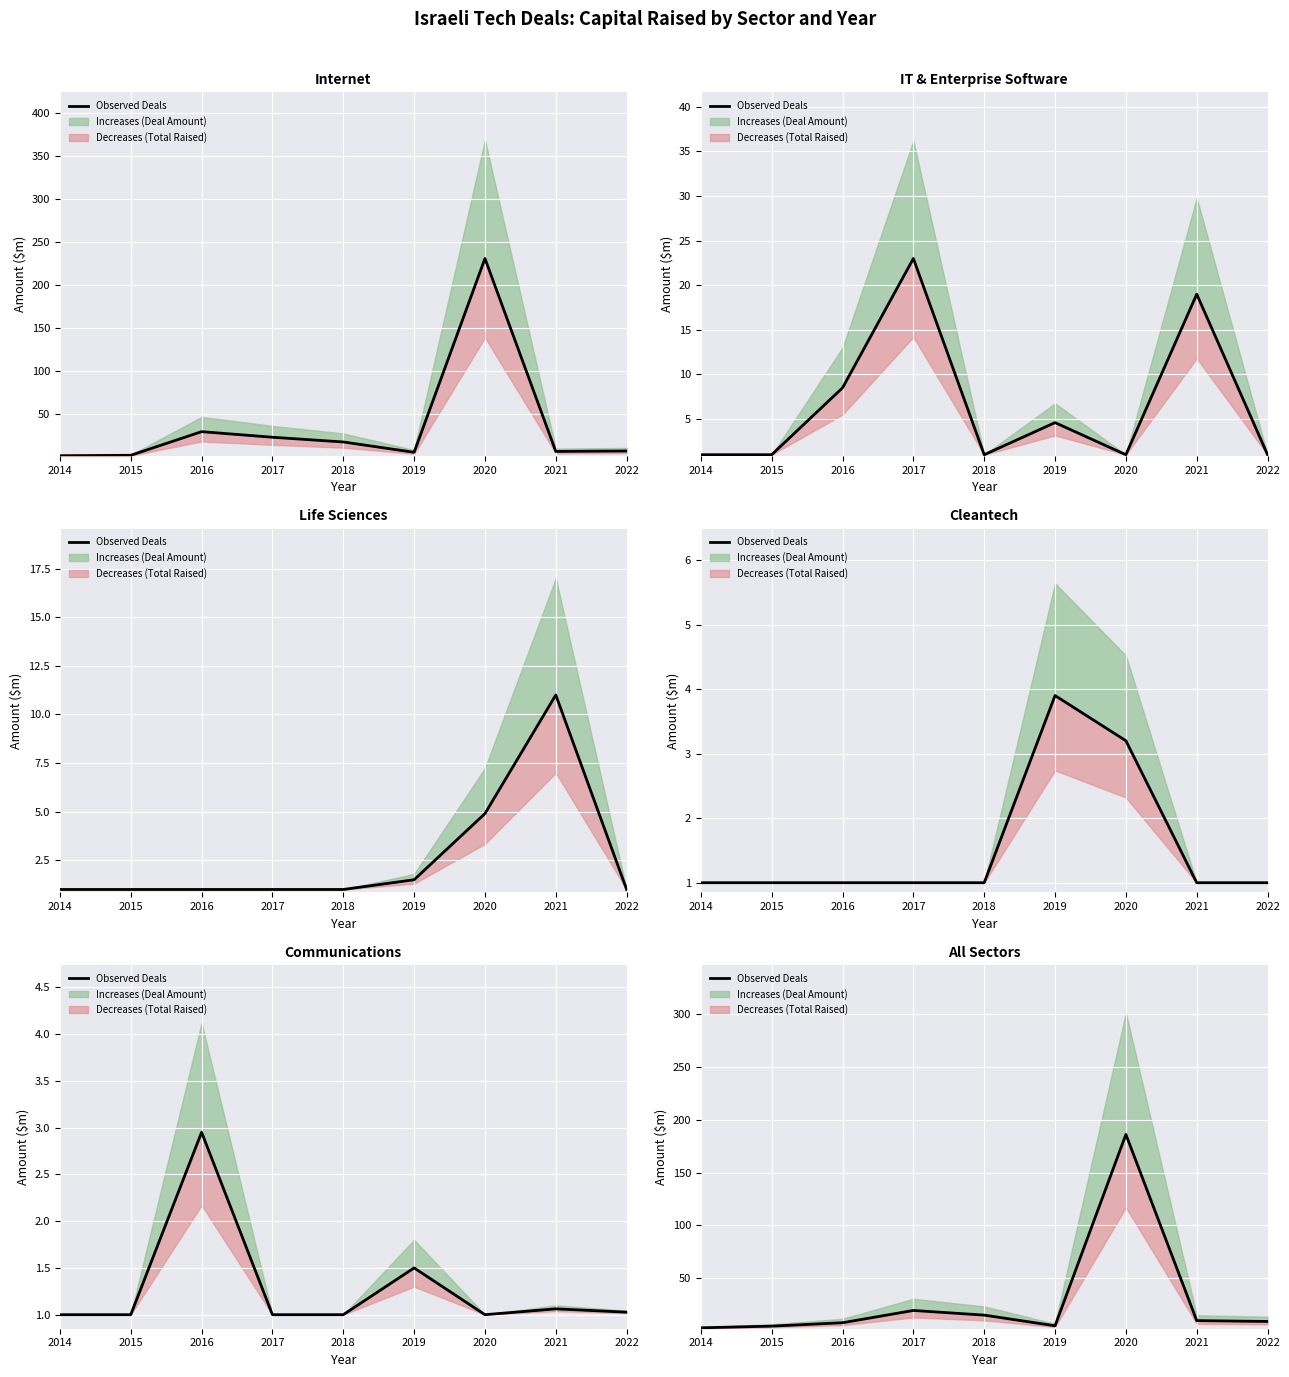

Reading left to right, transcribe all the data shown in this chart.

2014=3.2	2015=4.8	2016=8.0	2017=19.6	2018=15.2	2019=5.1	2020=186.0	2021=10.0	2022=9.2